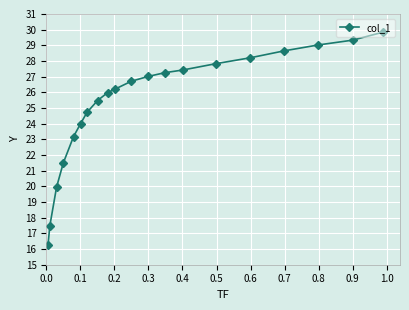

What is the minimum value shown in the chart?

16.2